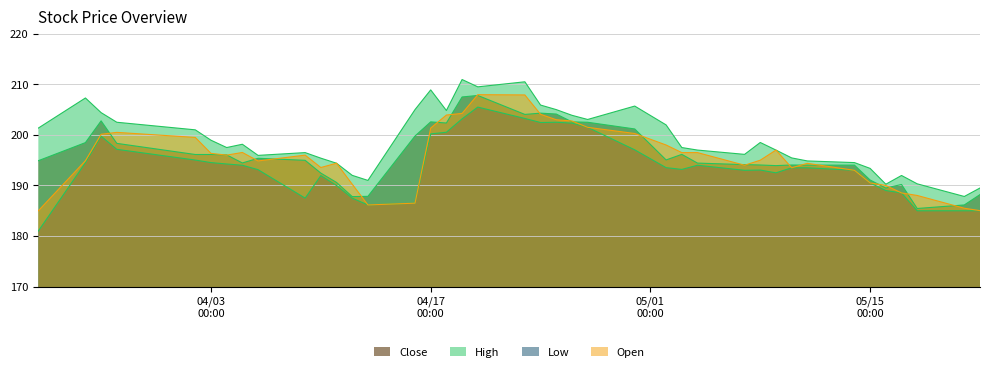

Is it true that High equals 194.4 at 2018-04-11?

True